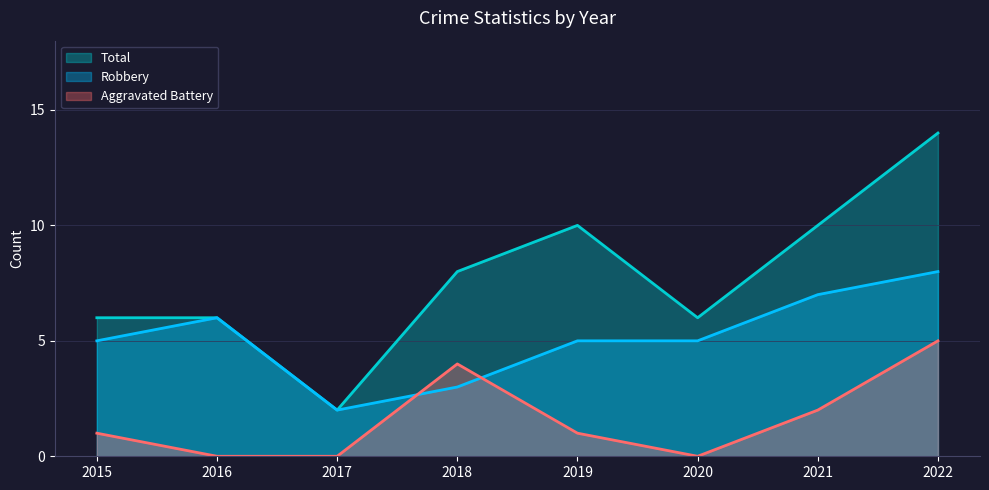

Is it true that Aggravated Battery equals 1 at 2019?

True